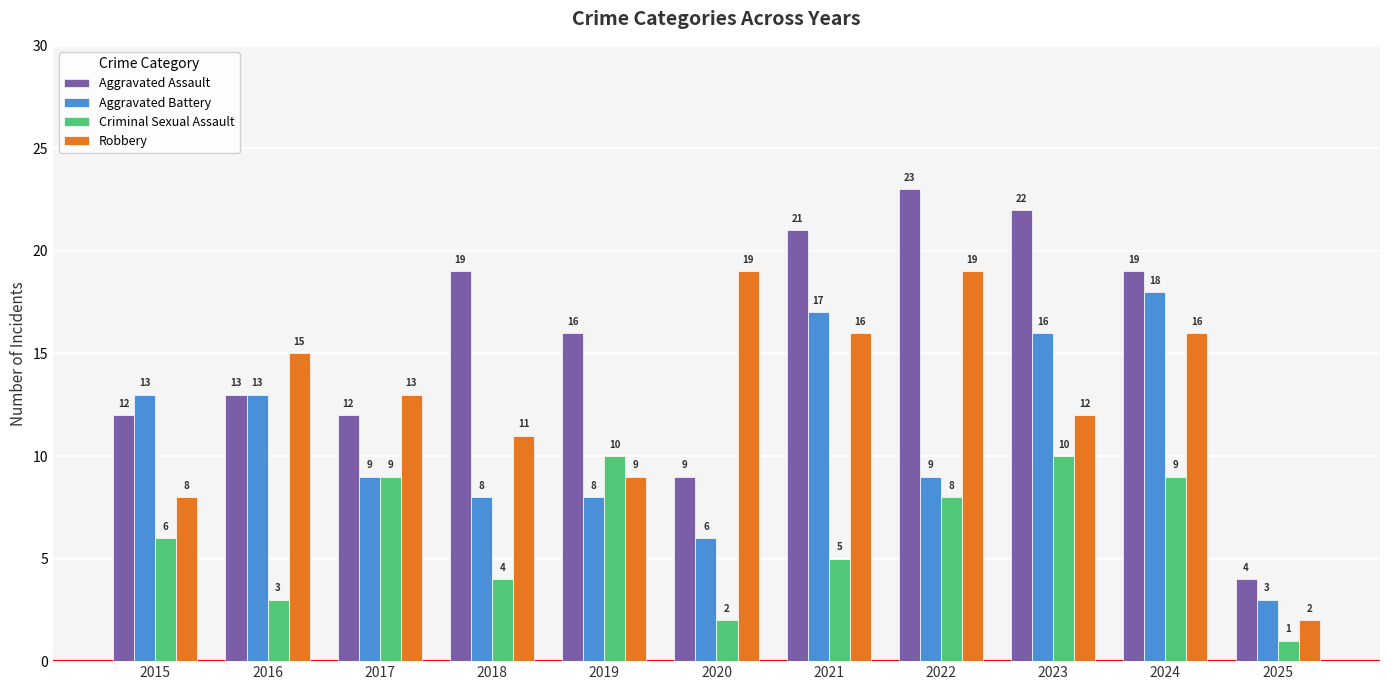

How many data points does each series have?

11